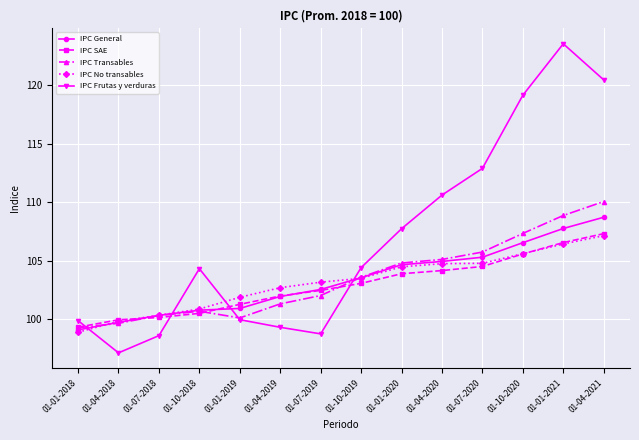

Which series ends up on top after the final intersection of IPC General and IPC Transables?

IPC Transables